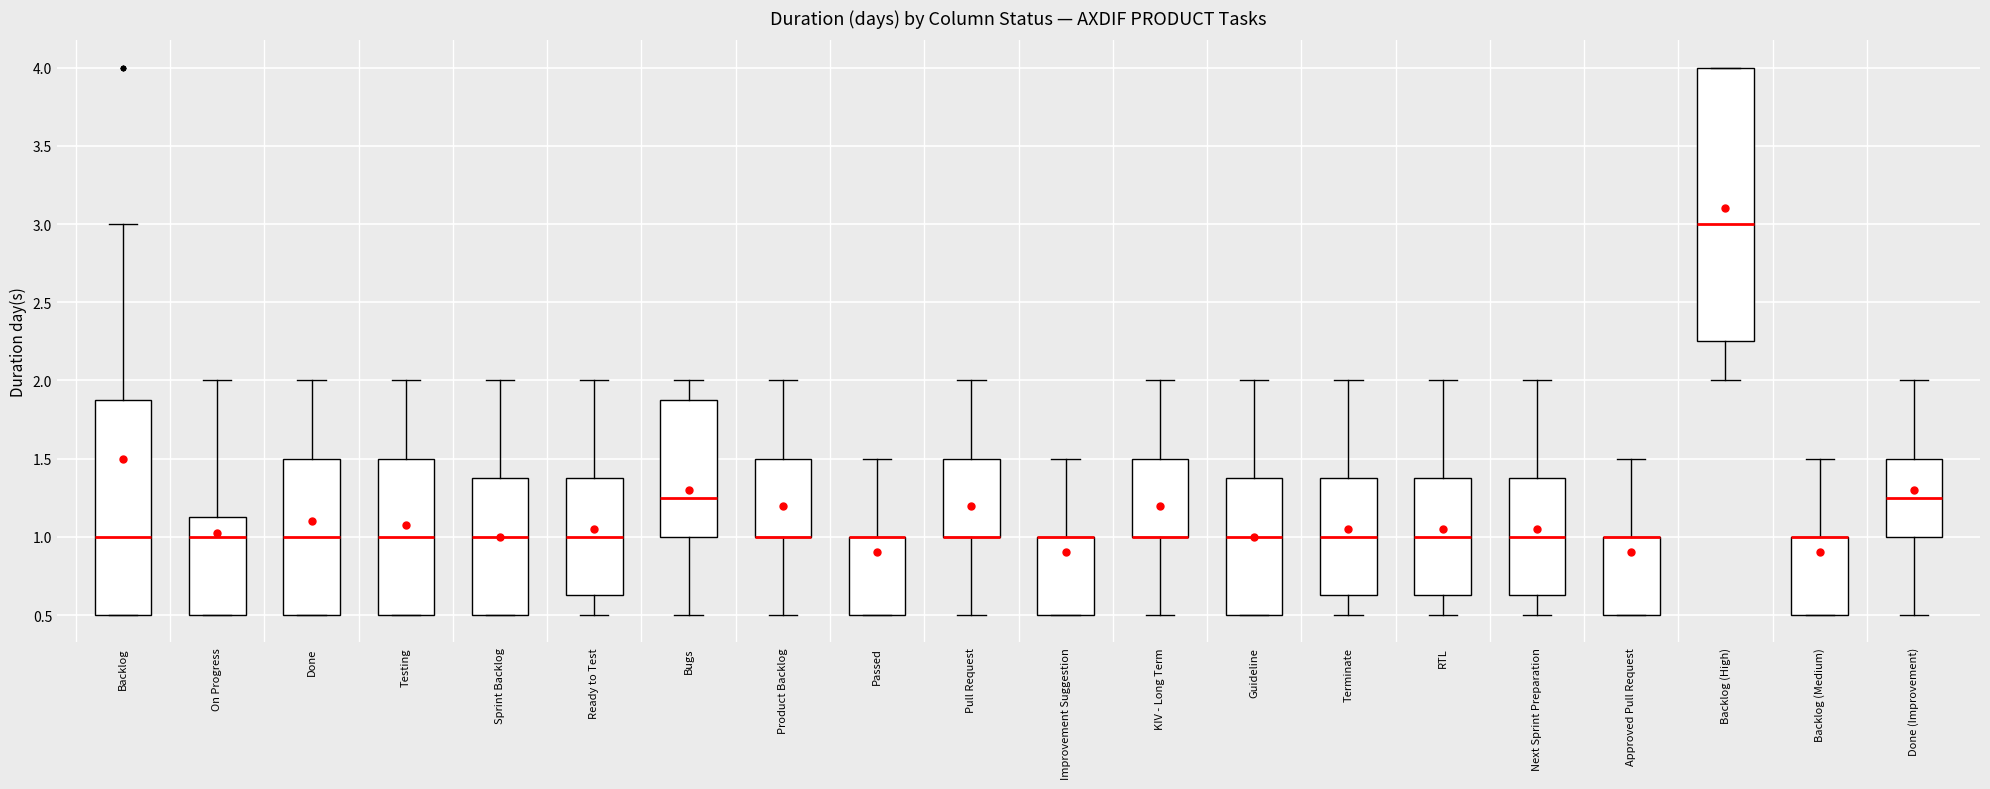

Reading left to right, transcribe this box plot: for each box, give where its median line is, the range the box spans, and where its two whiskers end, as read against the y-axis. The values are not printed on the chart, so give them approximately, as read against the axis.

Backlog: median 1.00, box 0.50 to 1.90, whiskers 0.50 to 3.00
On Progress: median 1.00, box 0.50 to 1.15, whiskers 0.50 to 2.00
Done: median 1.00, box 0.50 to 1.50, whiskers 0.50 to 2.00
Testing: median 1.00, box 0.50 to 1.50, whiskers 0.50 to 2.00
Sprint Backlog: median 1.00, box 0.50 to 1.40, whiskers 0.50 to 2.00
Ready to Test: median 1.00, box 0.65 to 1.40, whiskers 0.50 to 2.00
Bugs: median 1.25, box 1.00 to 1.90, whiskers 0.50 to 2.00
Product Backlog: median 1.00 (drawn on the box's lower edge), box 1.00 to 1.50, whiskers 0.50 to 2.00
Passed: median 1.00 (drawn on the box's upper edge), box 0.50 to 1.00, whiskers 0.50 to 1.50
Pull Request: median 1.00 (drawn on the box's lower edge), box 1.00 to 1.50, whiskers 0.50 to 2.00
Improvement Suggestion: median 1.00 (drawn on the box's upper edge), box 0.50 to 1.00, whiskers 0.50 to 1.50
KIV - Long Term: median 1.00 (drawn on the box's lower edge), box 1.00 to 1.50, whiskers 0.50 to 2.00
Guideline: median 1.00, box 0.50 to 1.40, whiskers 0.50 to 2.00
Terminate: median 1.00, box 0.65 to 1.40, whiskers 0.50 to 2.00
RTL: median 1.00, box 0.65 to 1.40, whiskers 0.50 to 2.00
Next Sprint Preparation: median 1.00, box 0.65 to 1.40, whiskers 0.50 to 2.00
Approved Pull Request: median 1.00 (drawn on the box's upper edge), box 0.50 to 1.00, whiskers 0.50 to 1.50
Backlog (High): median 3.00, box 2.25 to 4.00, whiskers 2.00 to 4.00
Backlog (Medium): median 1.00 (drawn on the box's upper edge), box 0.50 to 1.00, whiskers 0.50 to 1.50
Done (Improvement): median 1.25, box 1.00 to 1.50, whiskers 0.50 to 2.00